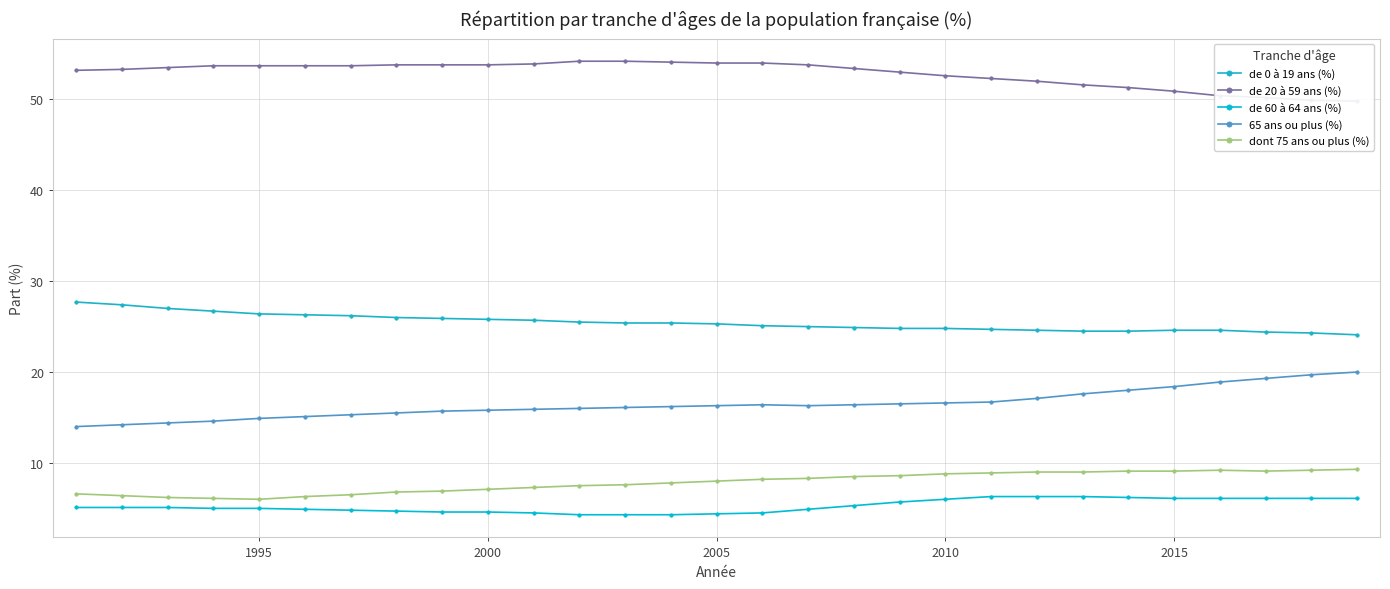

True or false: de 0 à 19 ans (%) and dont 75 ans ou plus (%) intersect in this chart.

False